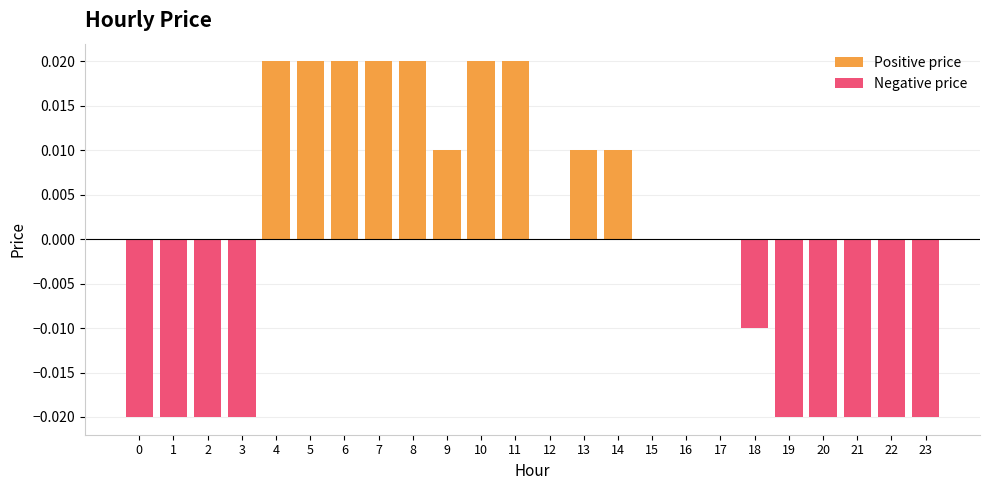

List the series in order of their overall mean, highest first.

Positive price, Negative price